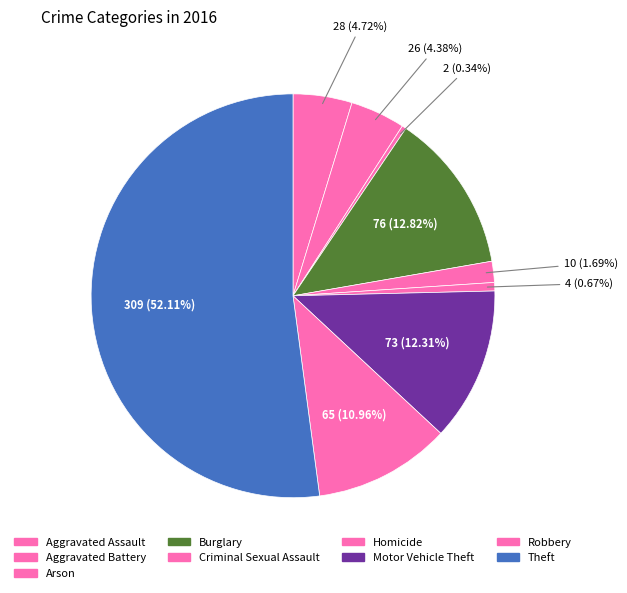

To the nearest percent, what percentage of the pie is Burglary?

13%